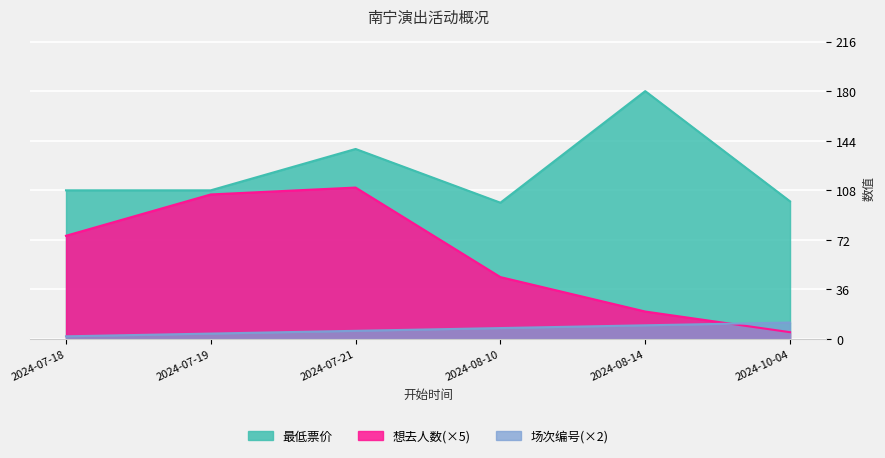

What is the sum of all 最低票价 values?

733